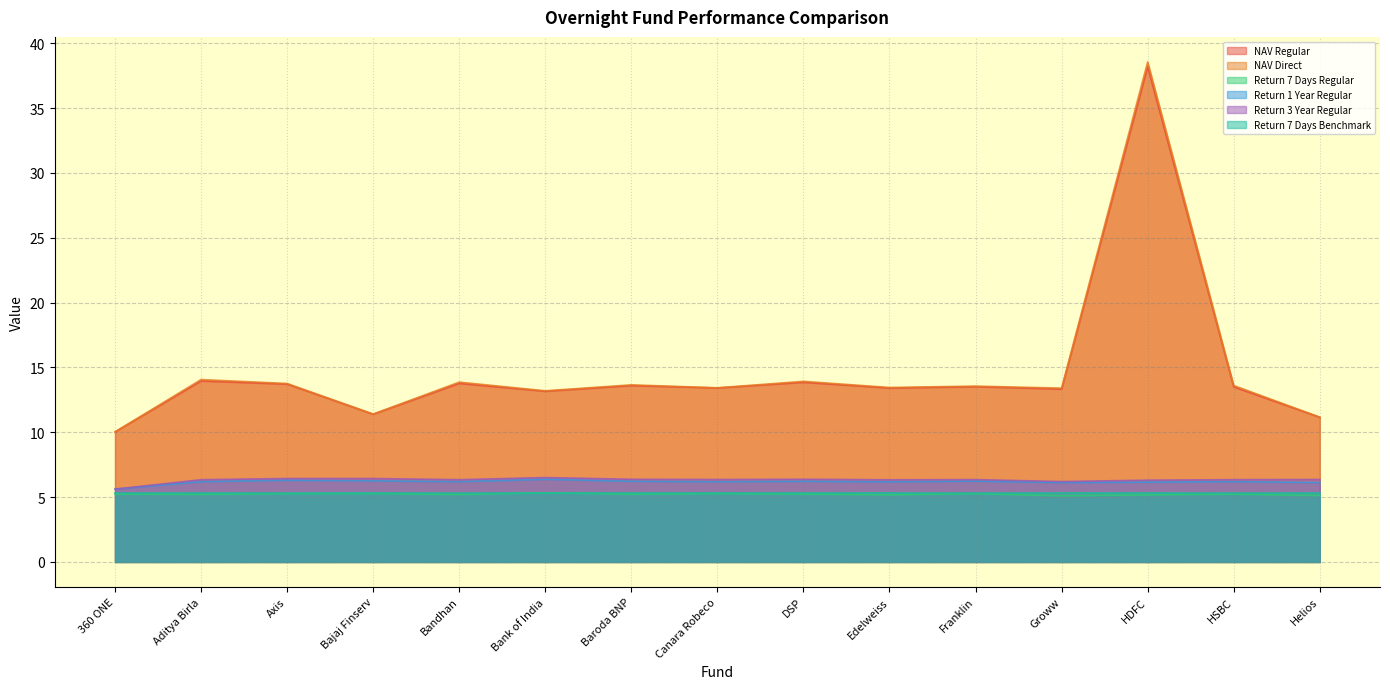

Which series has the widest spread of values?

NAV Direct